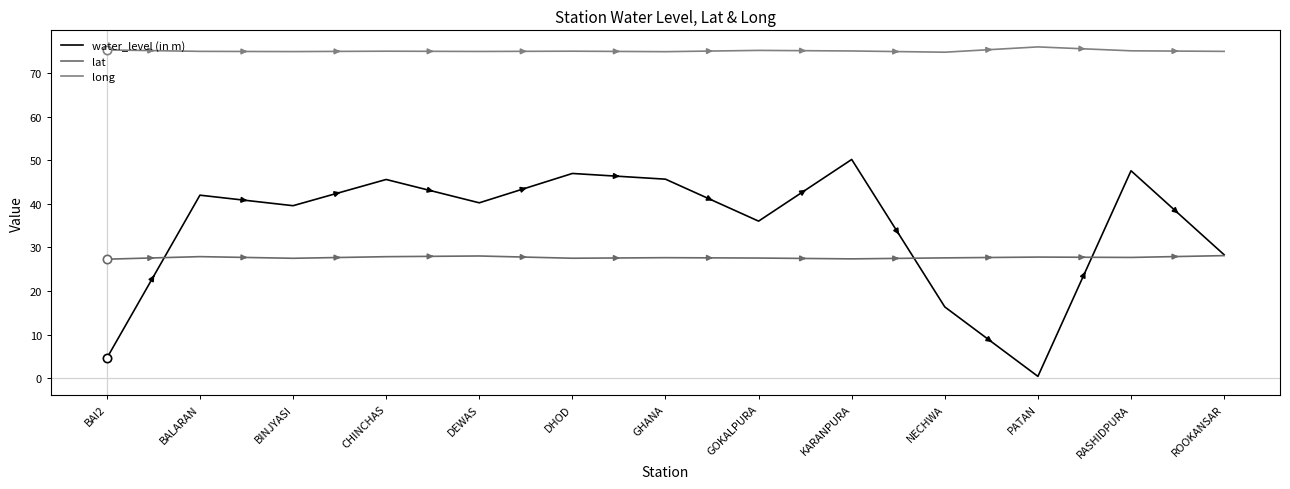

How many distinct data groups are displayed?

3